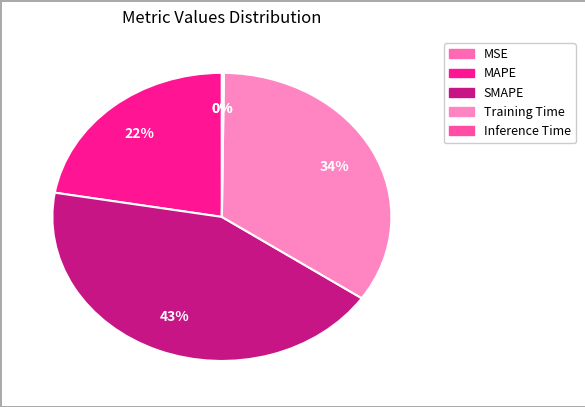

Is it true that MSE is 0% of the pie?

True